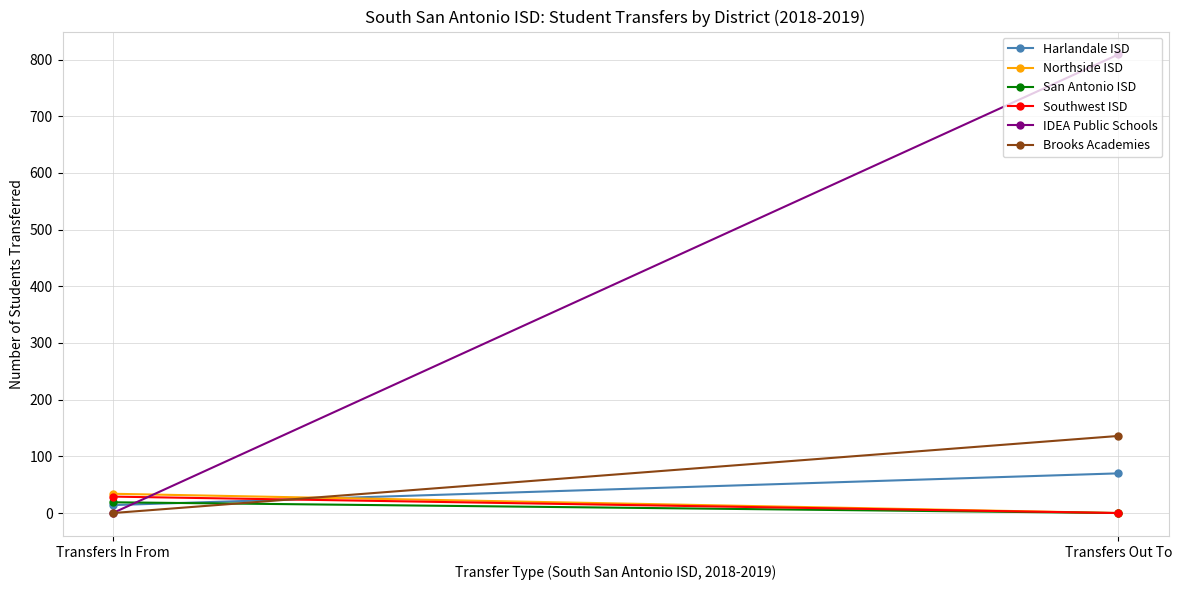

Reading left to right, list all the values displayed in this chart.

Harlandale ISD: Transfers In From=14	Transfers Out To=70
Northside ISD: Transfers In From=34	Transfers Out To=0
San Antonio ISD: Transfers In From=19	Transfers Out To=0
Southwest ISD: Transfers In From=29	Transfers Out To=0
IDEA Public Schools: Transfers In From=0	Transfers Out To=809
Brooks Academies: Transfers In From=0	Transfers Out To=136